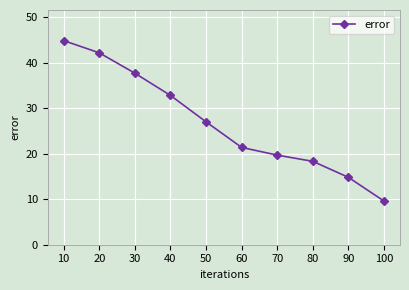

Does the chart have visible grid lines?

Yes